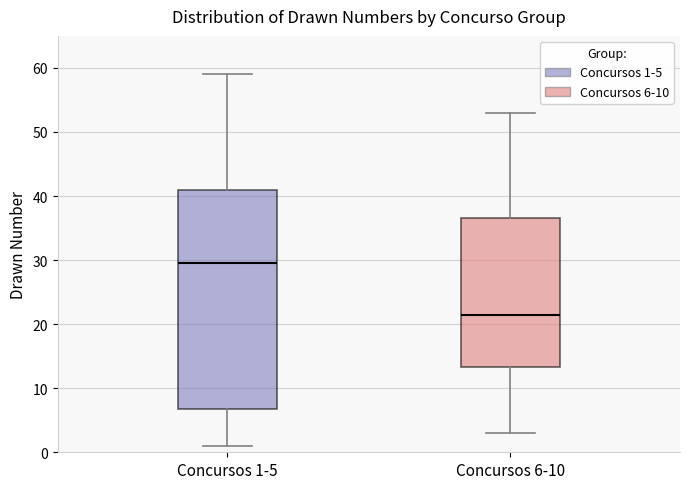

Comparing the boxes themselves (not the whiskers), which one is the tallest?

Concursos 1-5